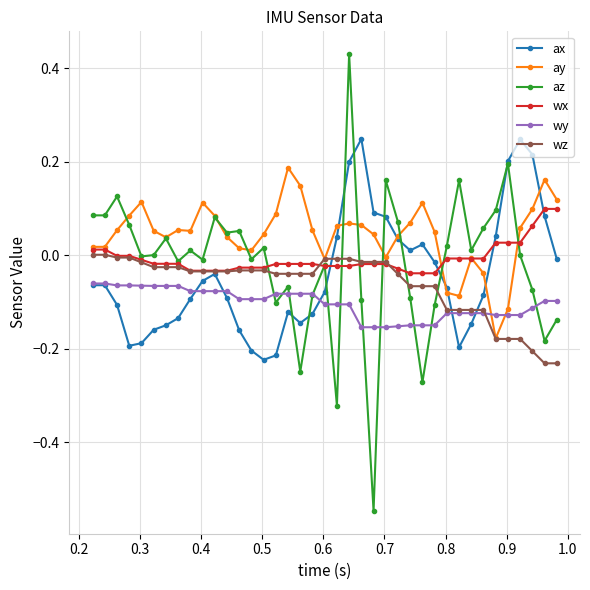

Rank the series by their maximum value, from highest to lowest.

az, ax, ay, wx, wz, wy